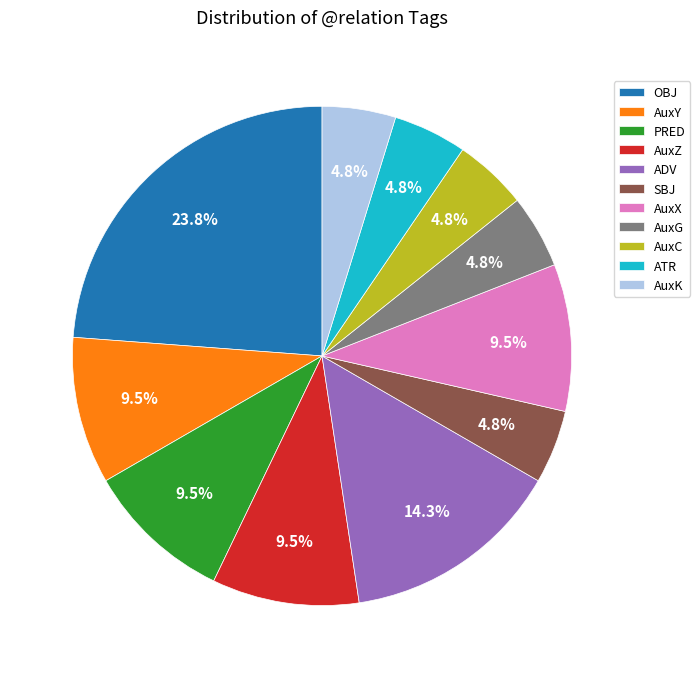

Which slice is the largest?

OBJ